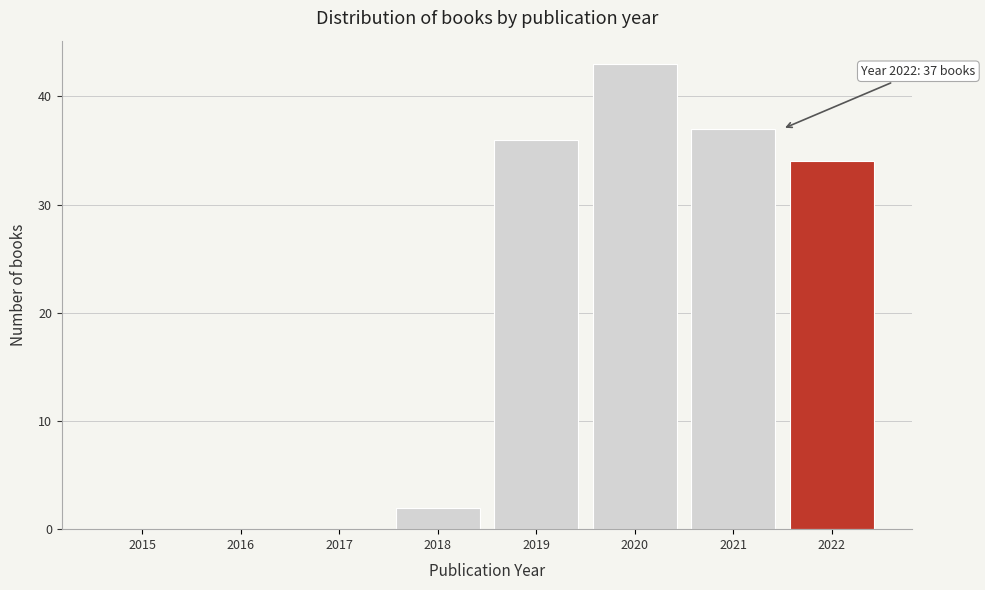

Reading left to right, transcribe all the data shown in this chart.

2015=0	2016=0	2017=0	2018=2	2019=36	2020=43	2021=37	2022=34